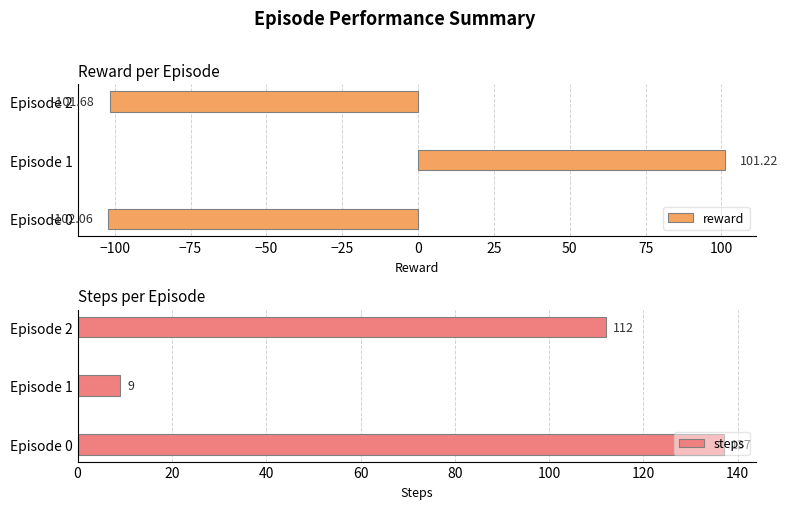

What is the sum of all reward values?

-102.5